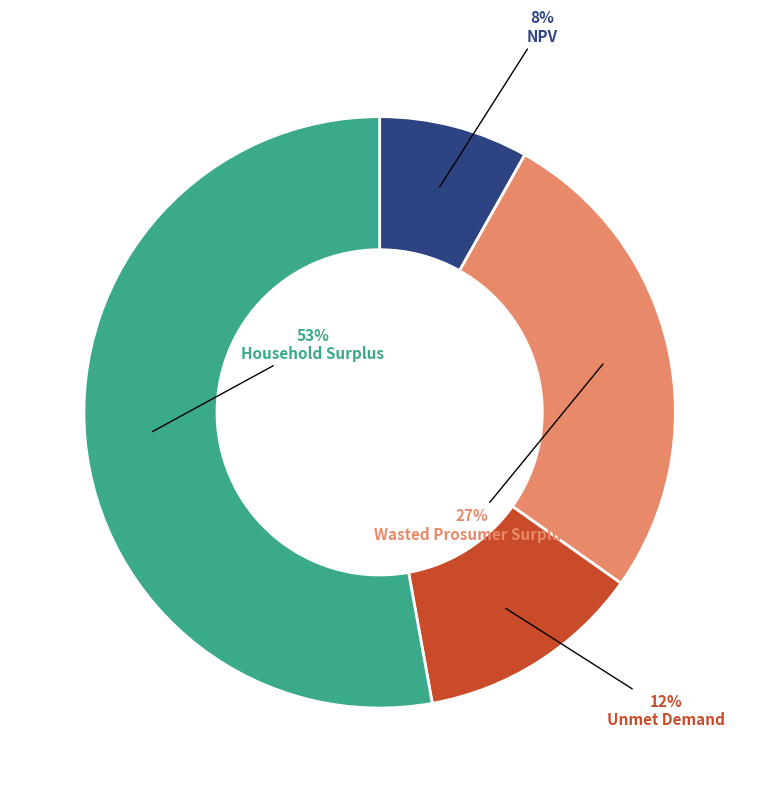

Is there a majority slice in this chart?

Yes